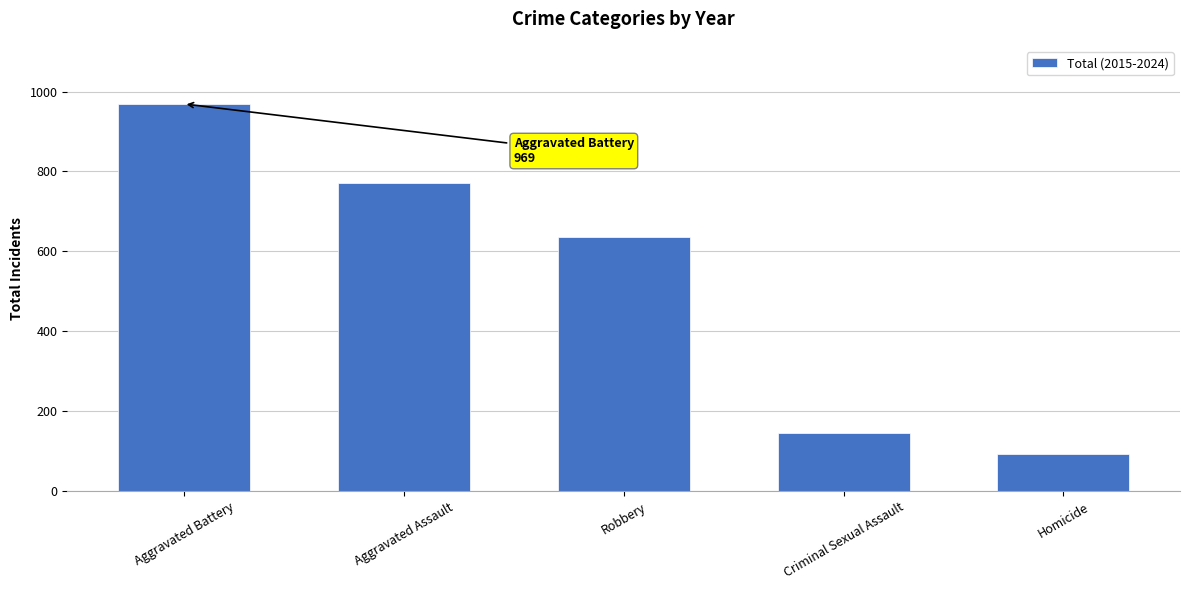

Is it true that the value at Homicide is 131?

False